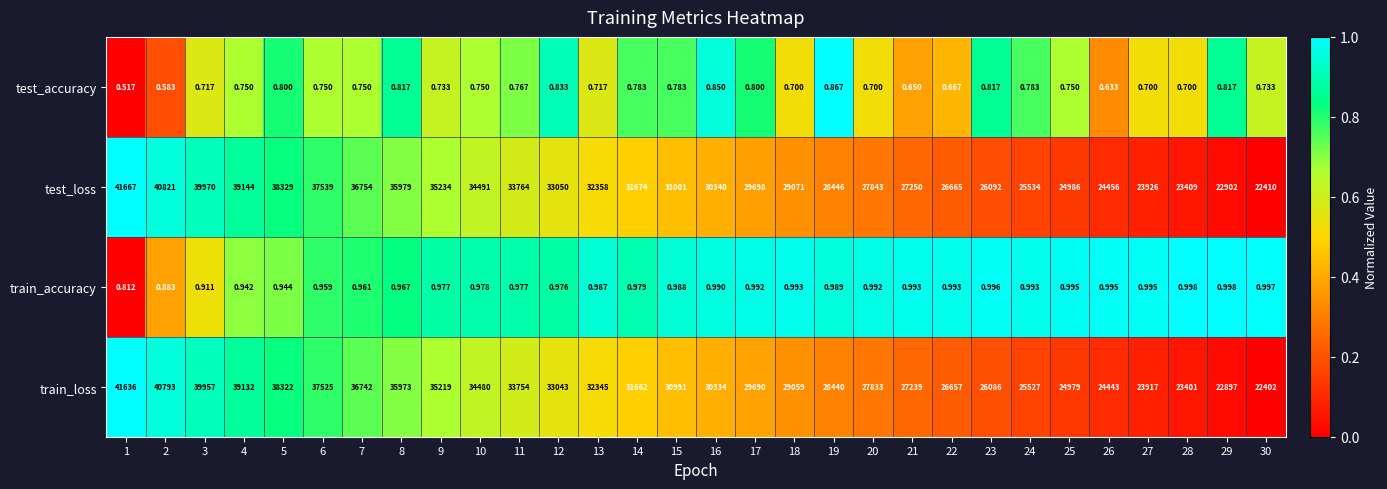

Between 3 and 19, which series saw the biggest shift?

test_loss